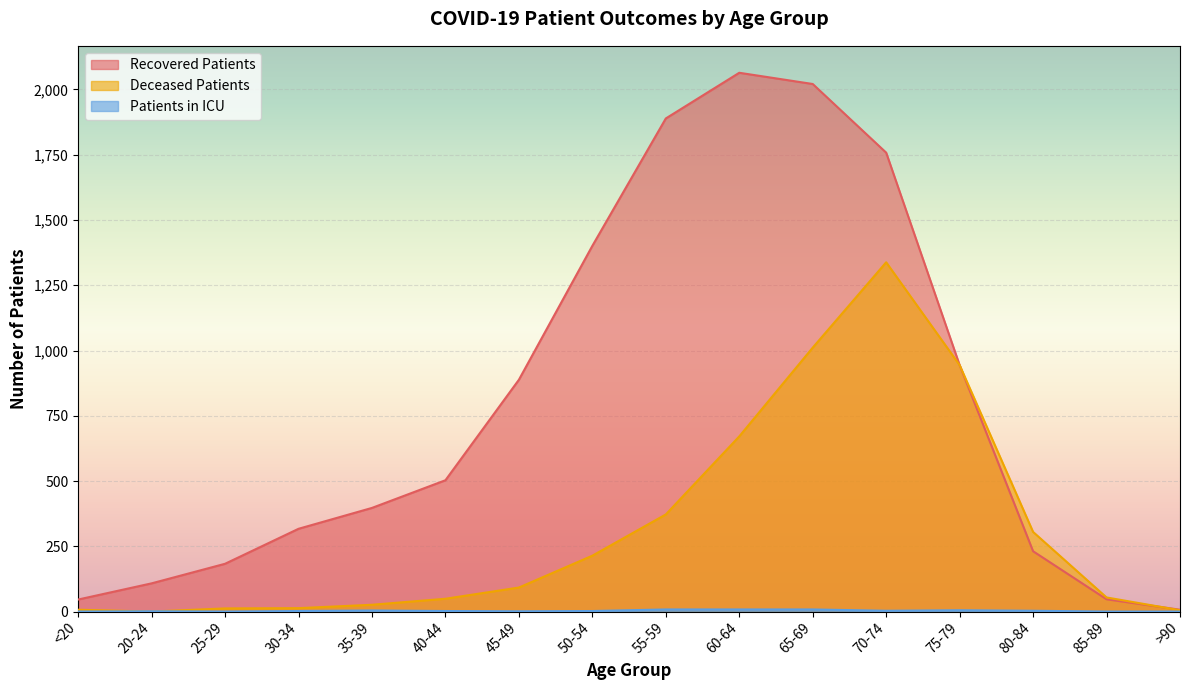

The value of deceased_patients at 70-74 is 1854. True or false?

False